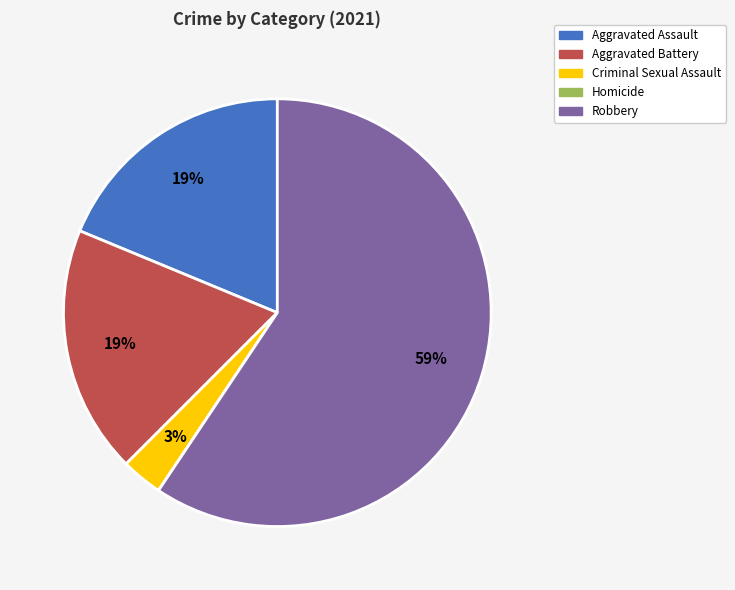

The Robbery slice represents 50% of the pie. True or false?

False